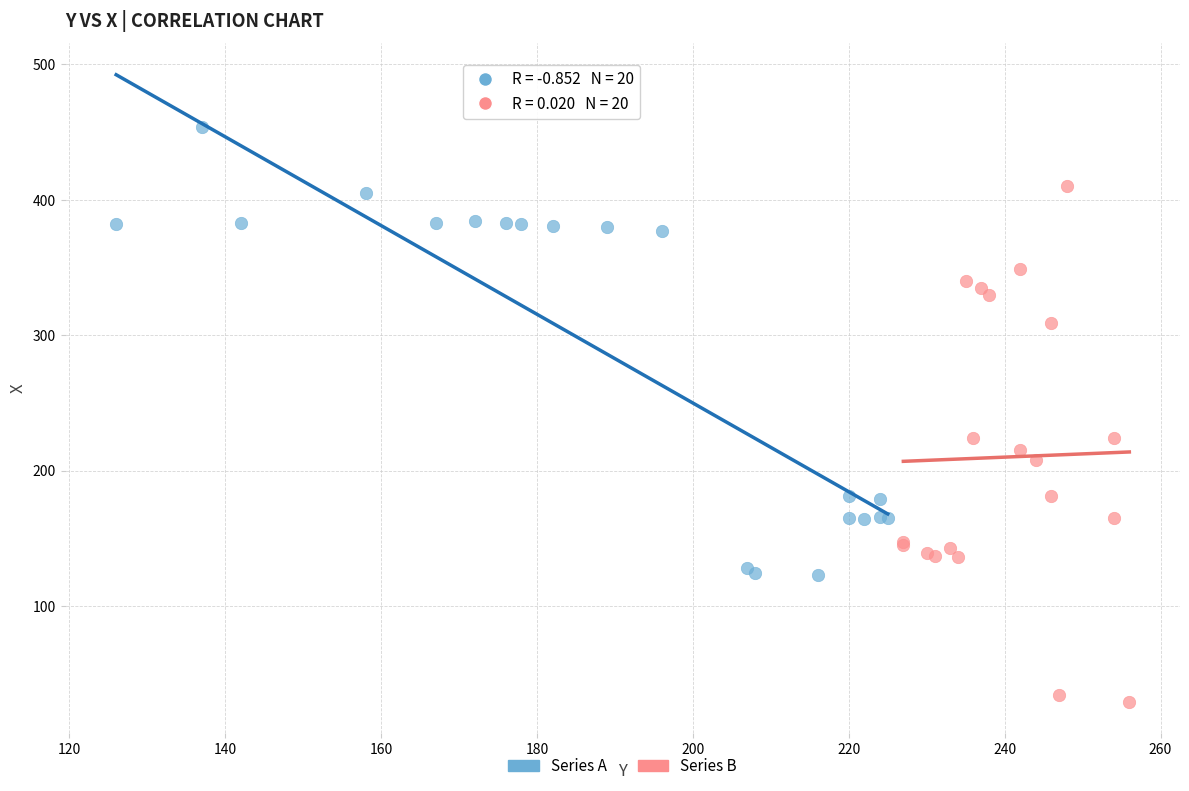

What are all the series names shown in the legend?

Series A, Series B